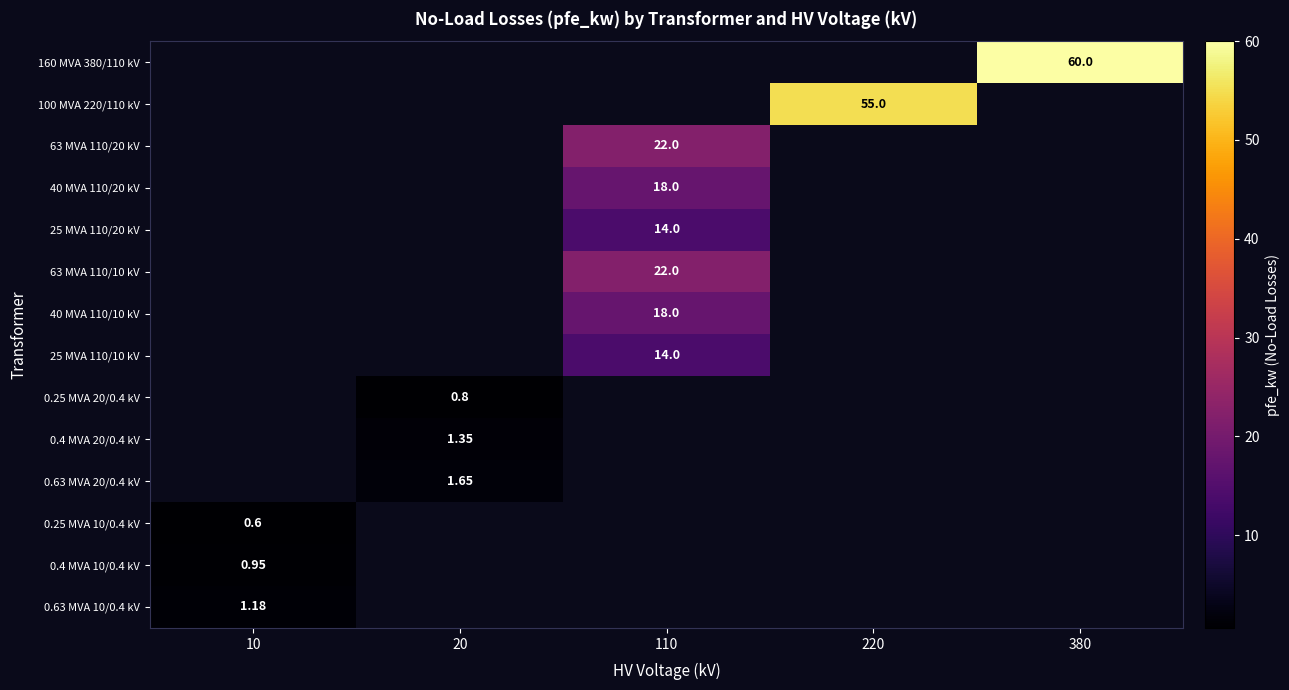

At which label does 100 MVA 220/110 kV reach its minimum?

10